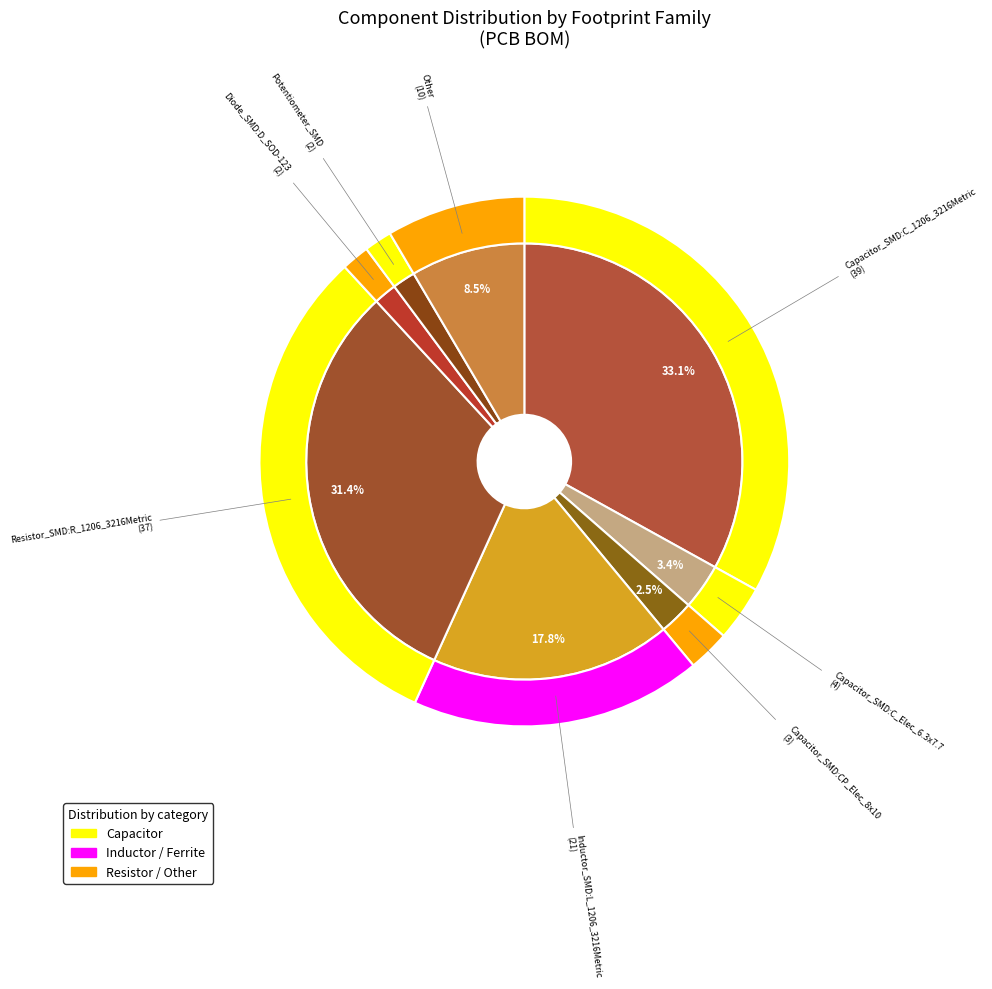

Does Capacitor_SMD:C_Elec_6.3x7.7 account for over 50% of the chart?

No